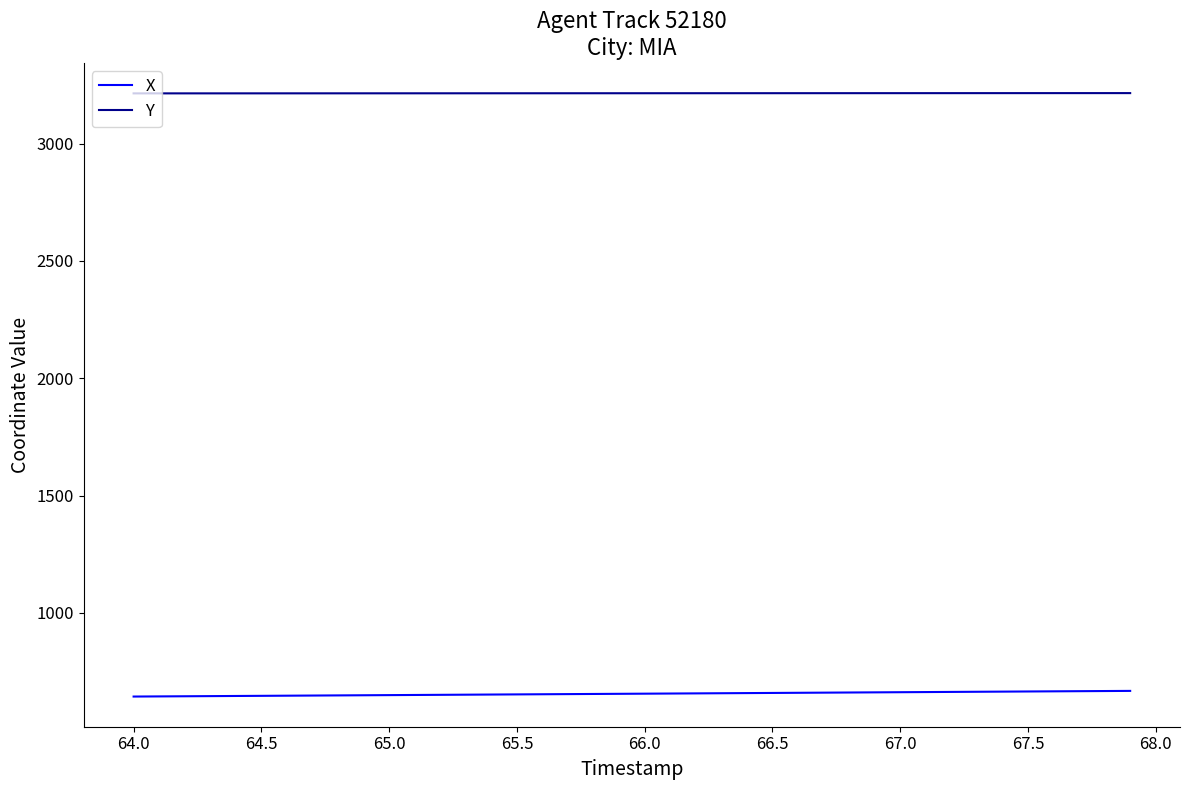

True or false: Y and X cross at least once.

False